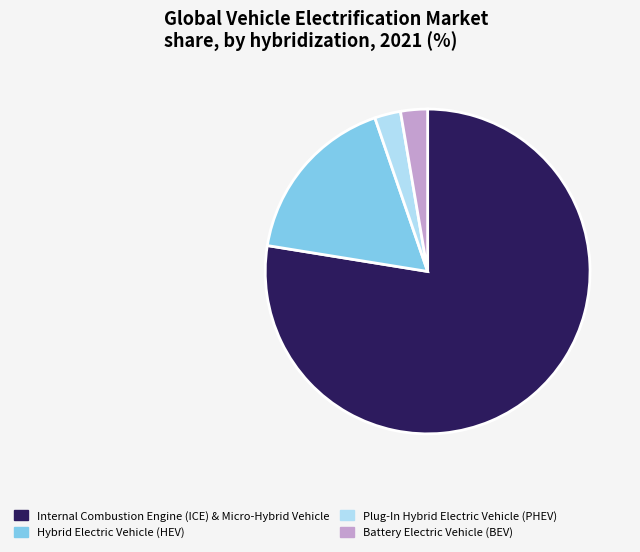

Is there any slice that represents more than half of the pie?

Yes